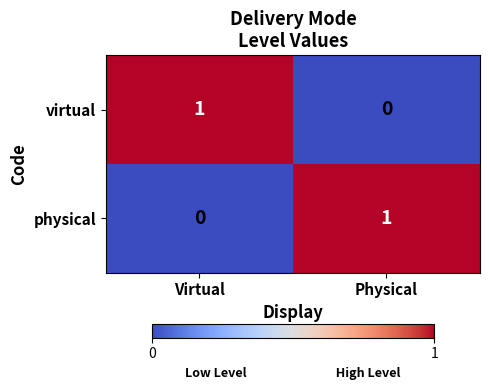

At Physical, list the series in order from smallest to largest.

virtual, physical